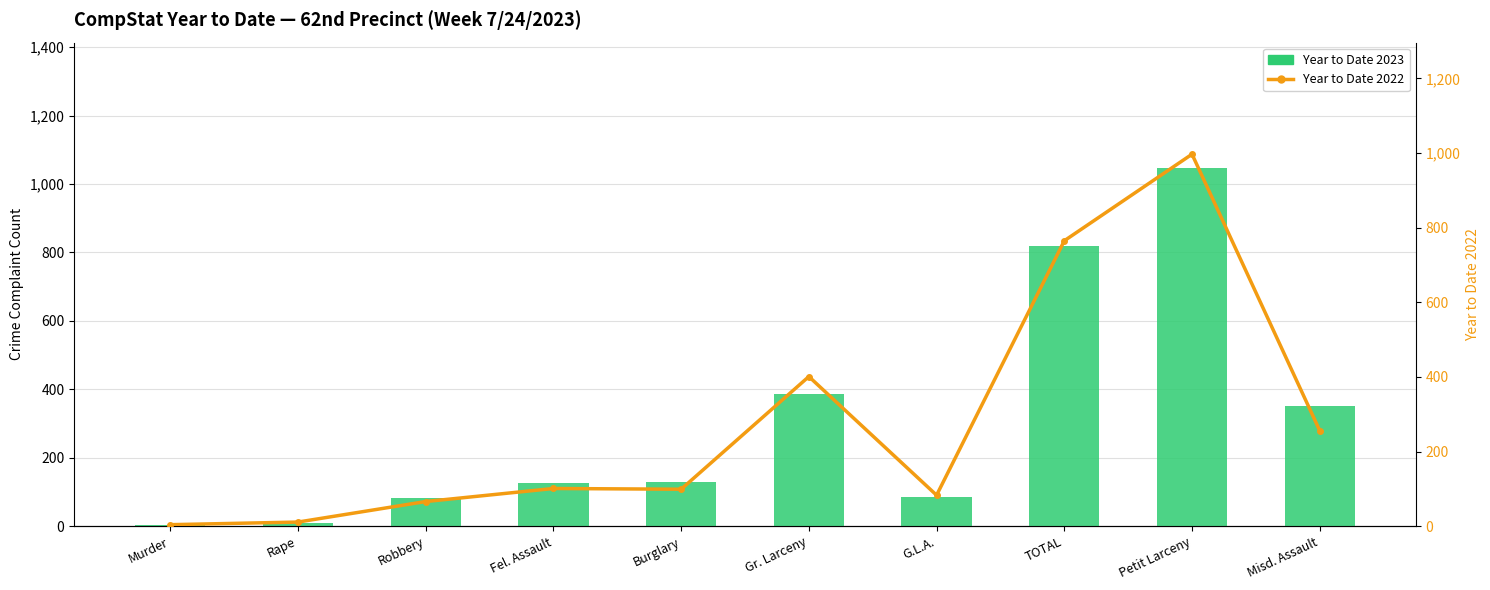

How many data points in Year to Date 2023 are above 128?

4